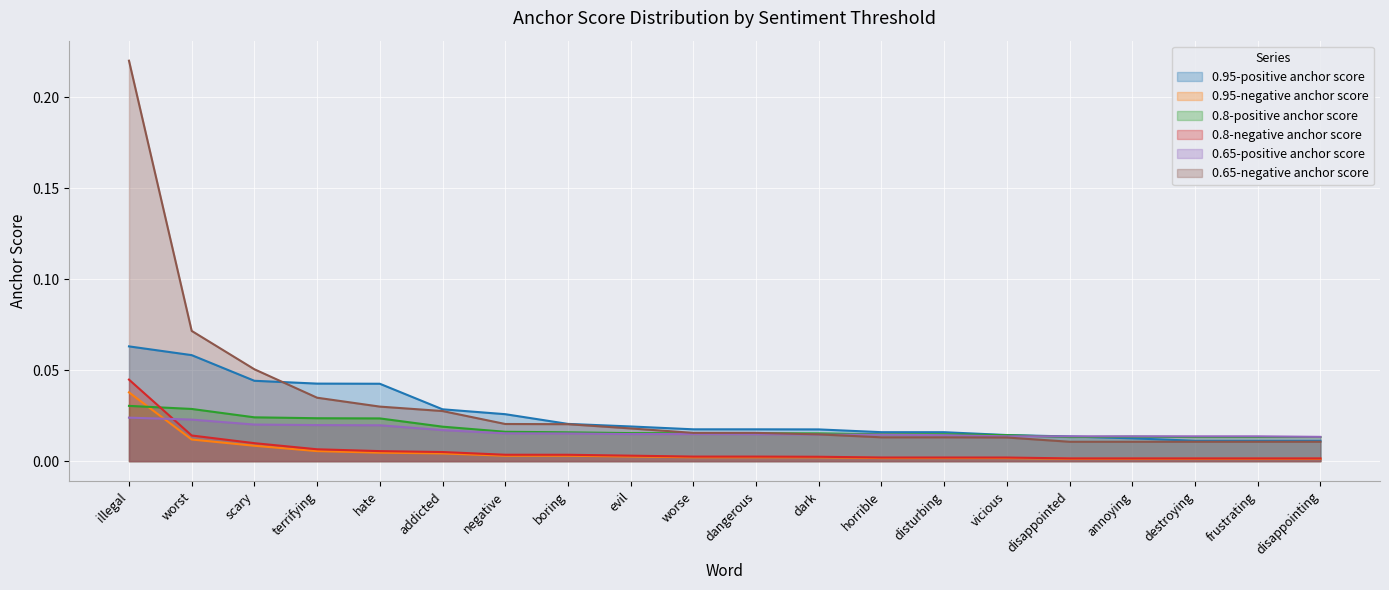

True or false: 0.95-positive anchor score and 0.8-negative anchor score cross at least once.

False